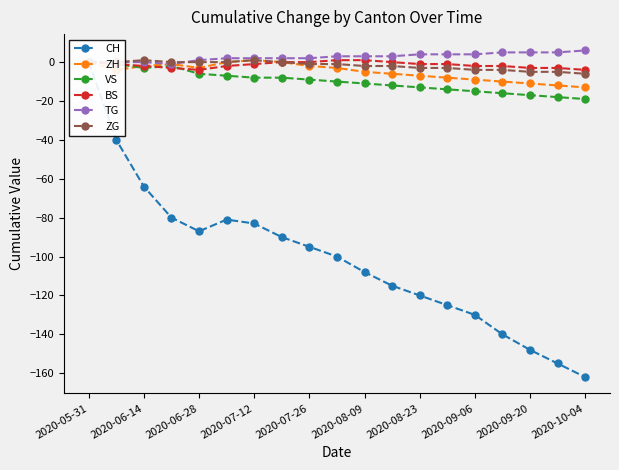

Is it true that ZH equals 6 at 2020-05-31?

False